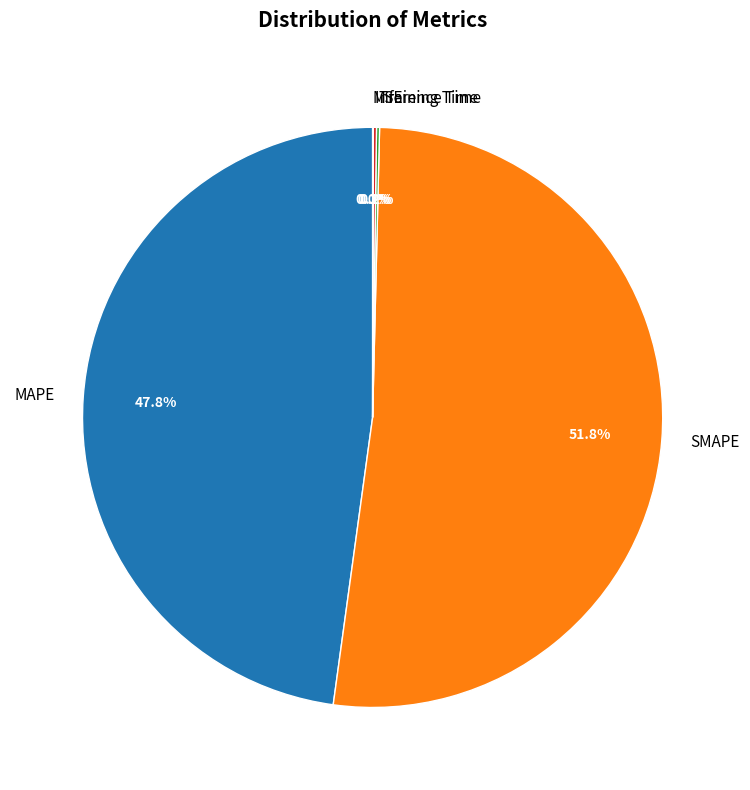

Is it true that MAPE is 48% of the pie?

True